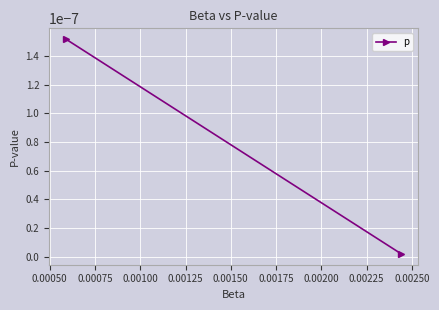

The value at 0.00025 is 0.0. True or false?

False